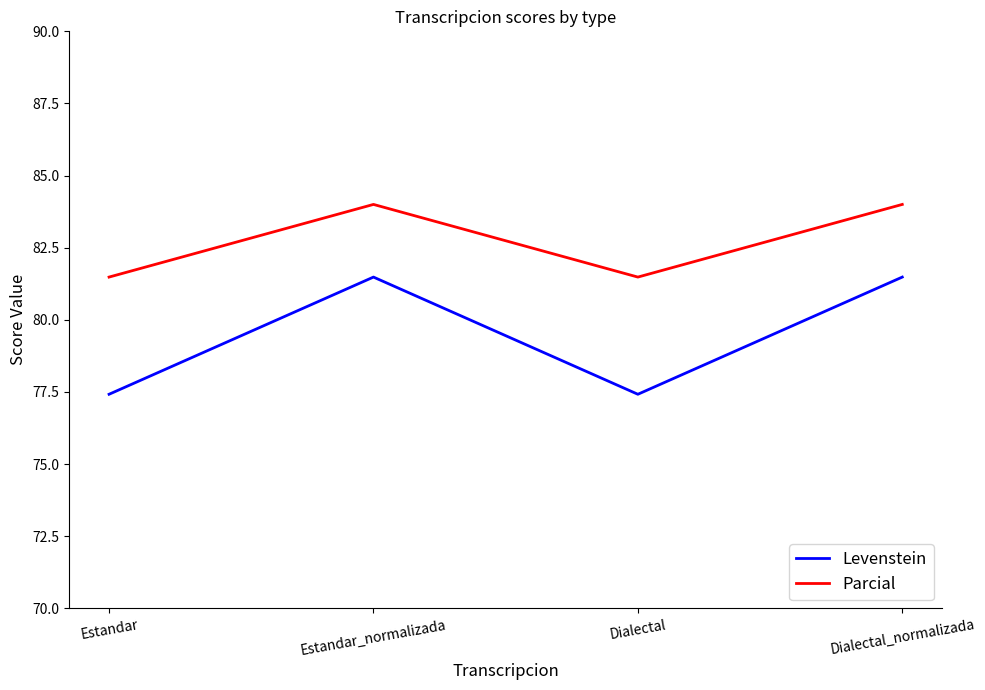

At Estandar, list the series in order from smallest to largest.

Levenstein, Parcial